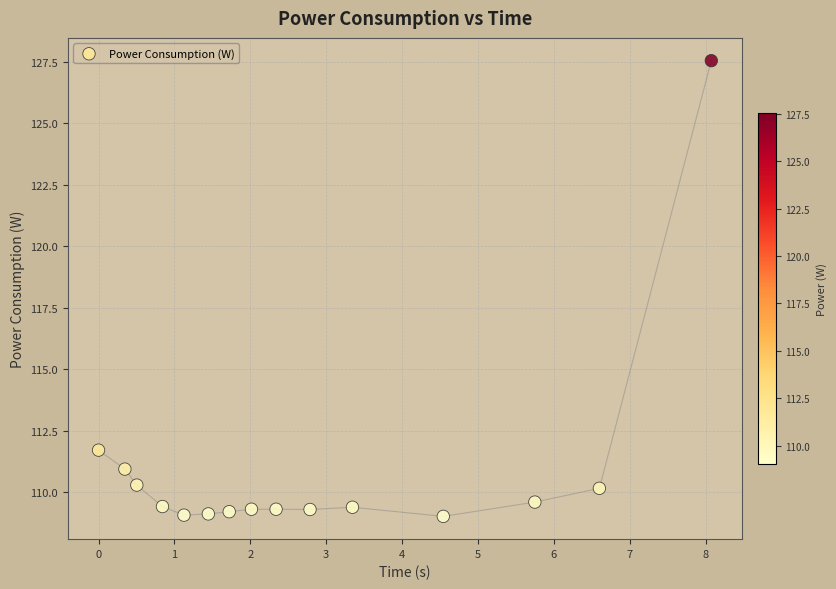

What Y value in the scatter plot is closest to 118?

111.7